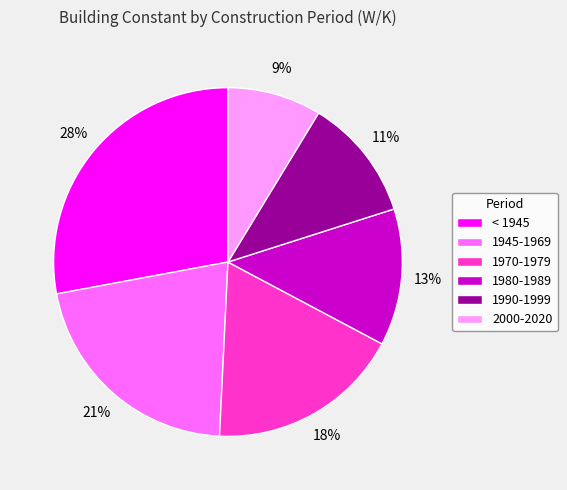

What is the ratio of the value at < 1945 to the value at 1990-1999?

2.5